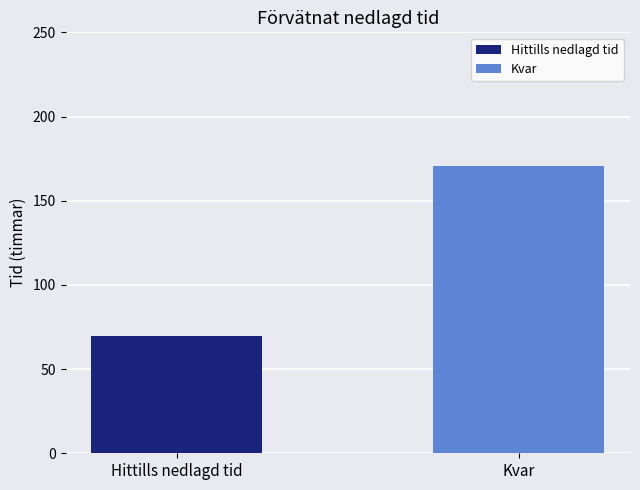

List the series in order of their overall mean, highest first.

Kvar, Hittills nedlagd tid